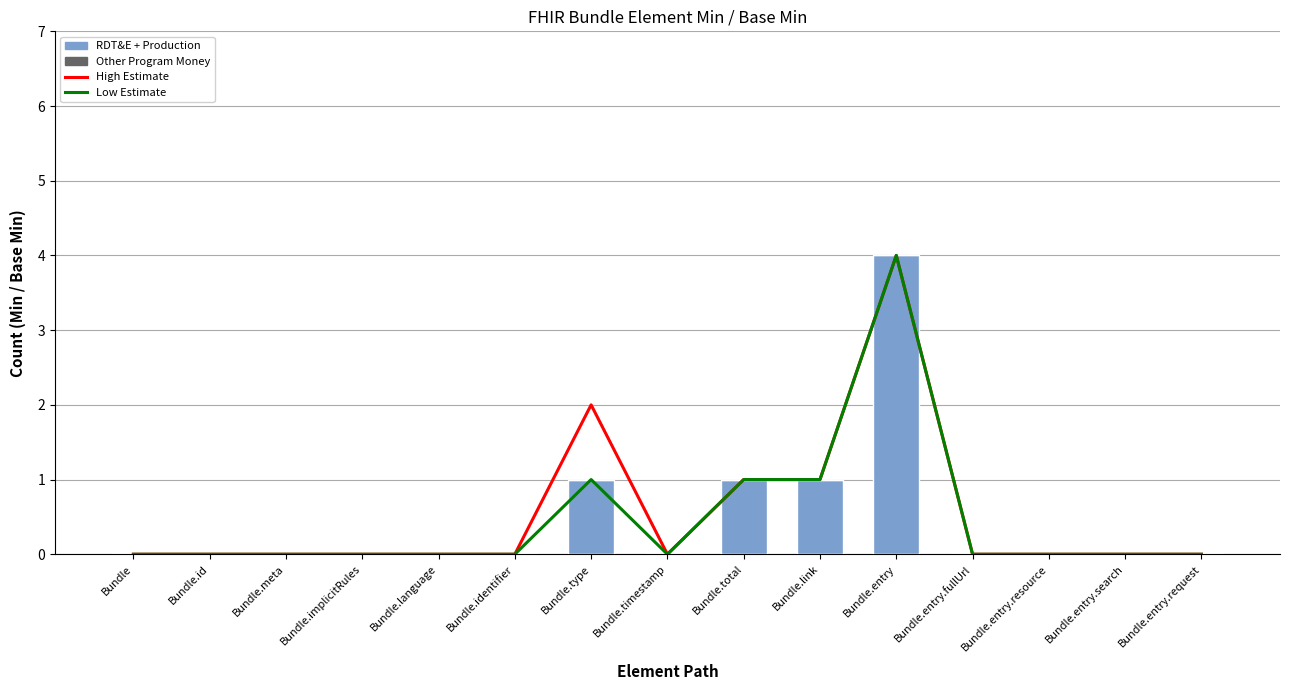

Which has a higher value, Bundle.implicitRules or Bundle.timestamp?

Bundle.implicitRules